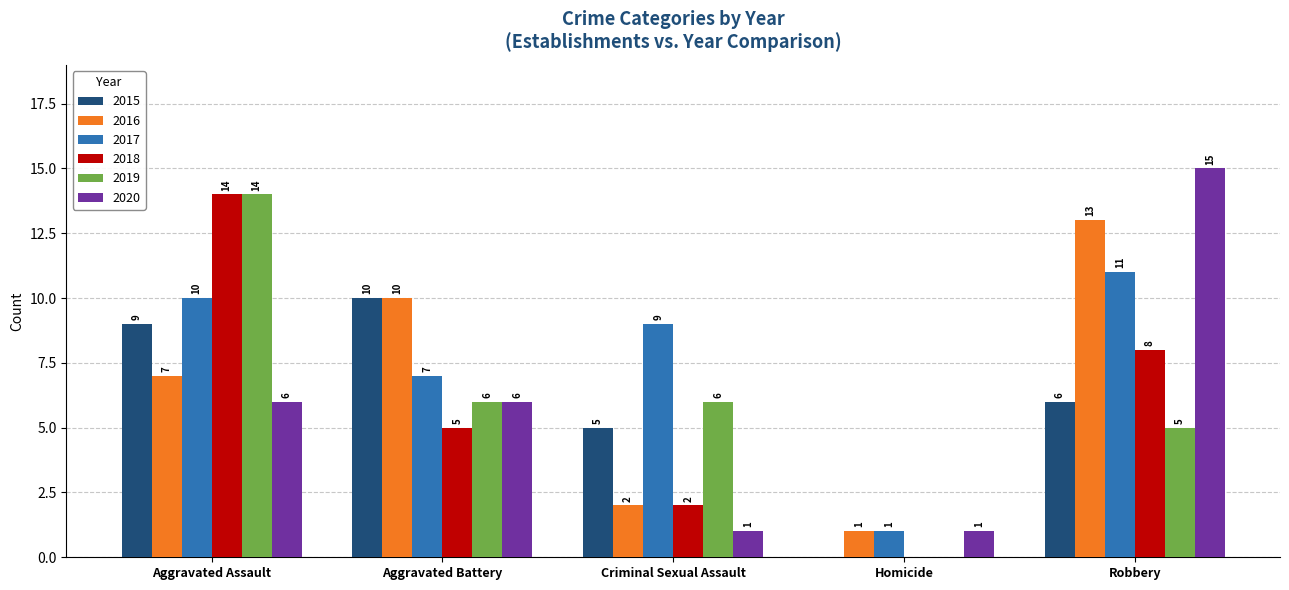

How many categories are shown in the chart?

5